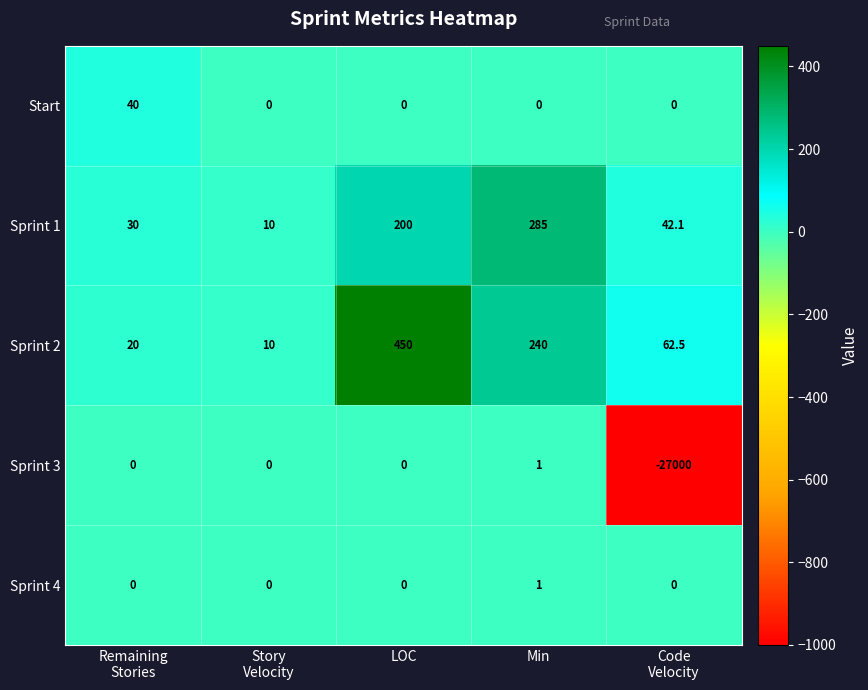

How many categories are shown in the chart?

5